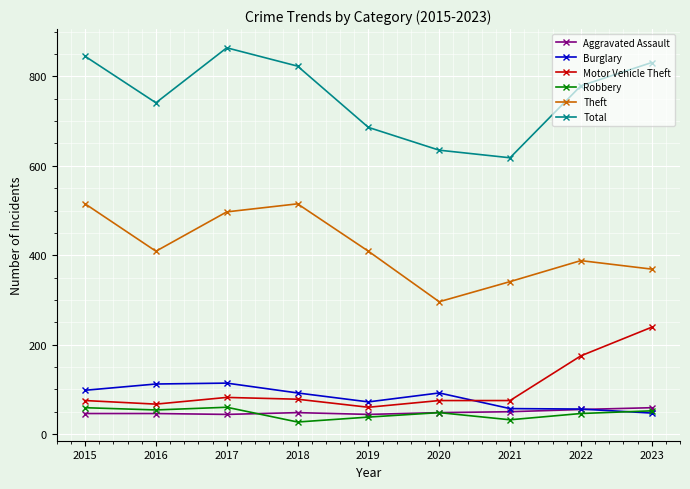

What is the difference between the Theft values at 2016 and 2017?

88